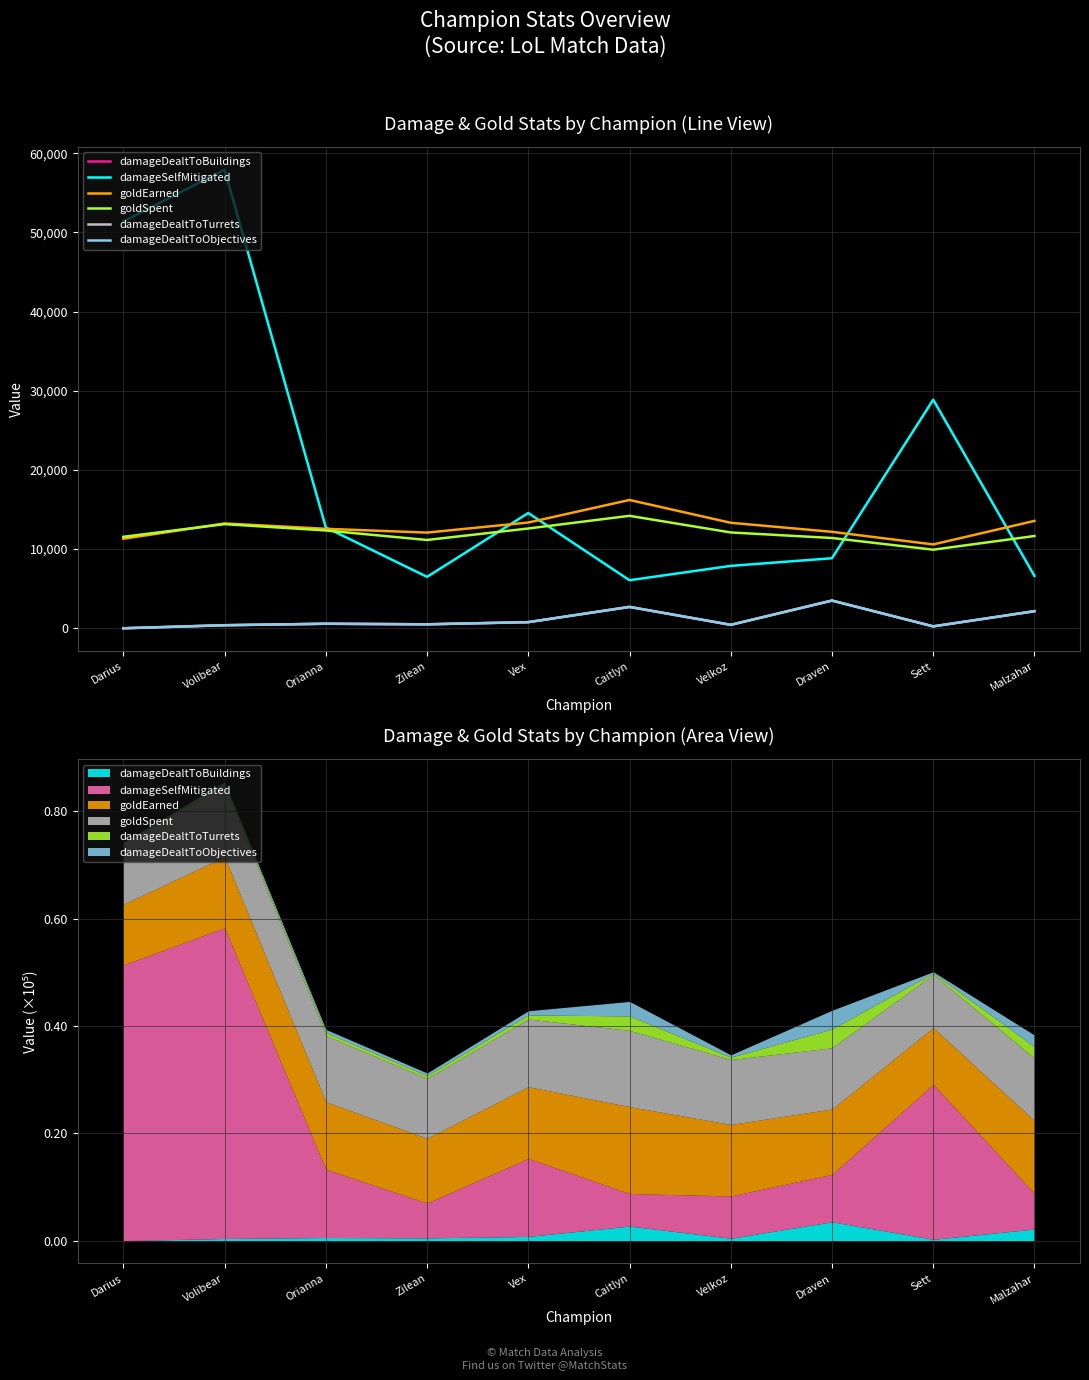

Reading left to right, what are all the values shown in this chart?

damageDealtToBuildings: 0	385	572	501	772	2698	435	3498	240	2156
damageSelfMitigated: 51370	57912	12729	6494	14554	6067	7879	8845	28863	6612
goldEarned: 11304	13237	12560	12082	13354	16202	13322	12179	10586	13560
goldSpent: 11550	13150	12350	11150	12600	14200	12100	11400	9925	11650
damageDealtToTurrets: 0	385	572	501	772	2698	435	3498	240	2156
damageDealtToObjectives: 0	385	572	501	772	2698	435	3498	240	2156